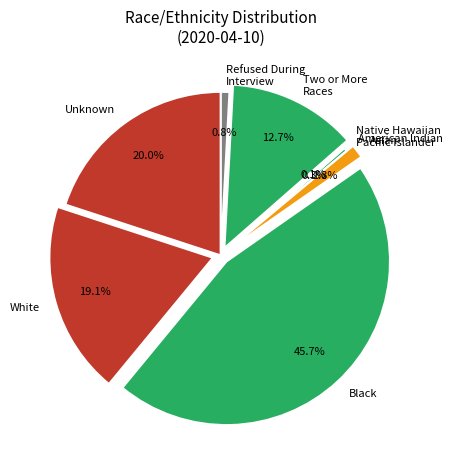

What is the ratio of the value at Asian to the value at Refused During Interview?

1.6